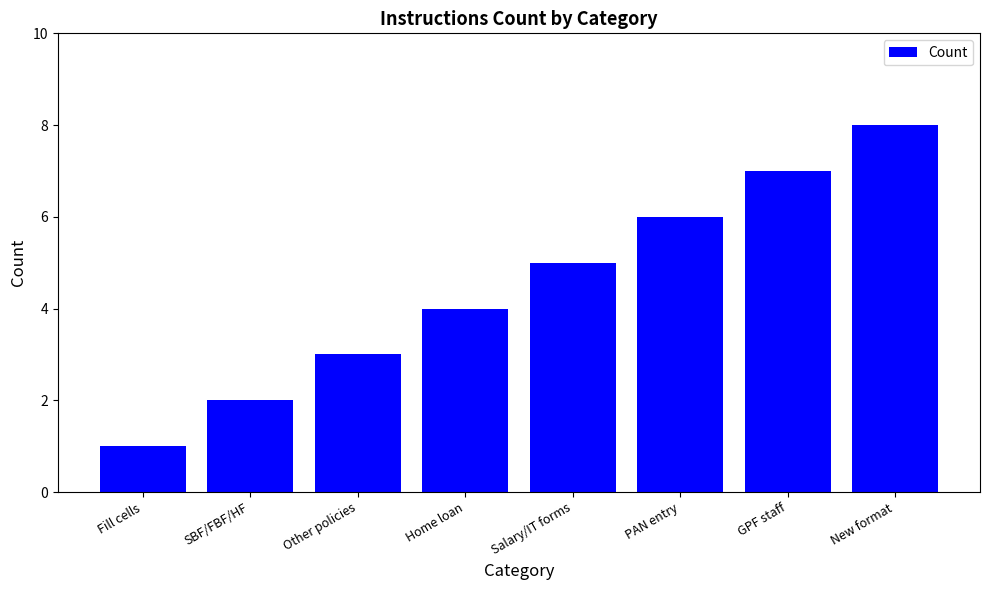

Count the number of categories in the chart.

8